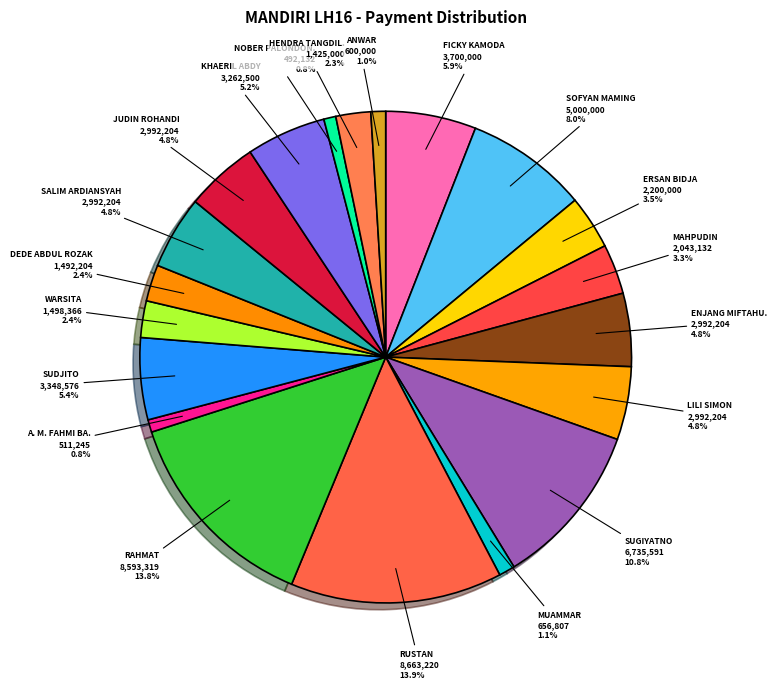

Rank the categories by value from highest to lowest.

RUSTAN, RAHMAT, SUGIYATNO, SOFYAN MAMING, FICKY KAMODA, SUDJITO, KHAERIL ABDY, ENJANG MIFTAHUDIN, LILI SIMON, SALIM ARDIANSYAH, JUDIN ROHANDI, ERSAN BIDJA, MAHPUDIN, WARSITA, DEDE ABDUL ROZAK, HENDRA TANGDILINTIN, MUAMMAR, ANWAR, A. M. FAHMI BASYAH FAISAL, NOBER PALONDONGAN